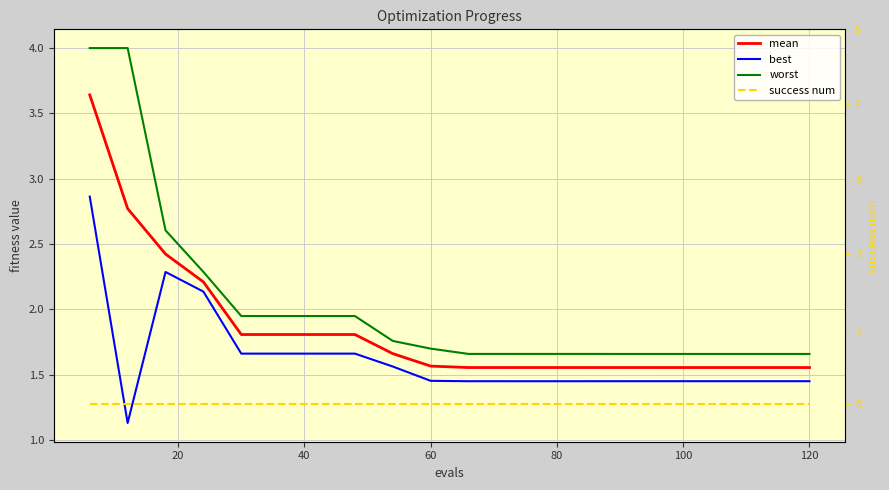

How many lines are shown in the chart?

4